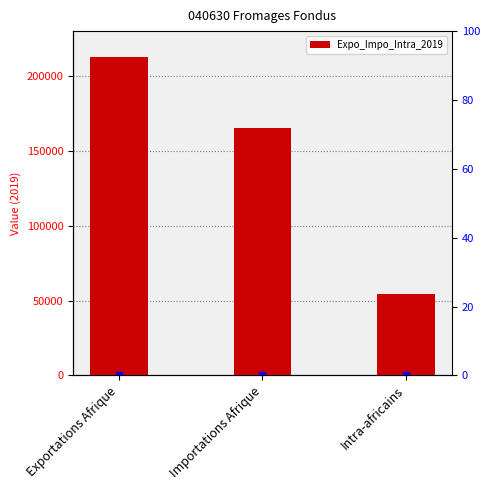

At which category does the chart reach its minimum across all series?

Intra-africains